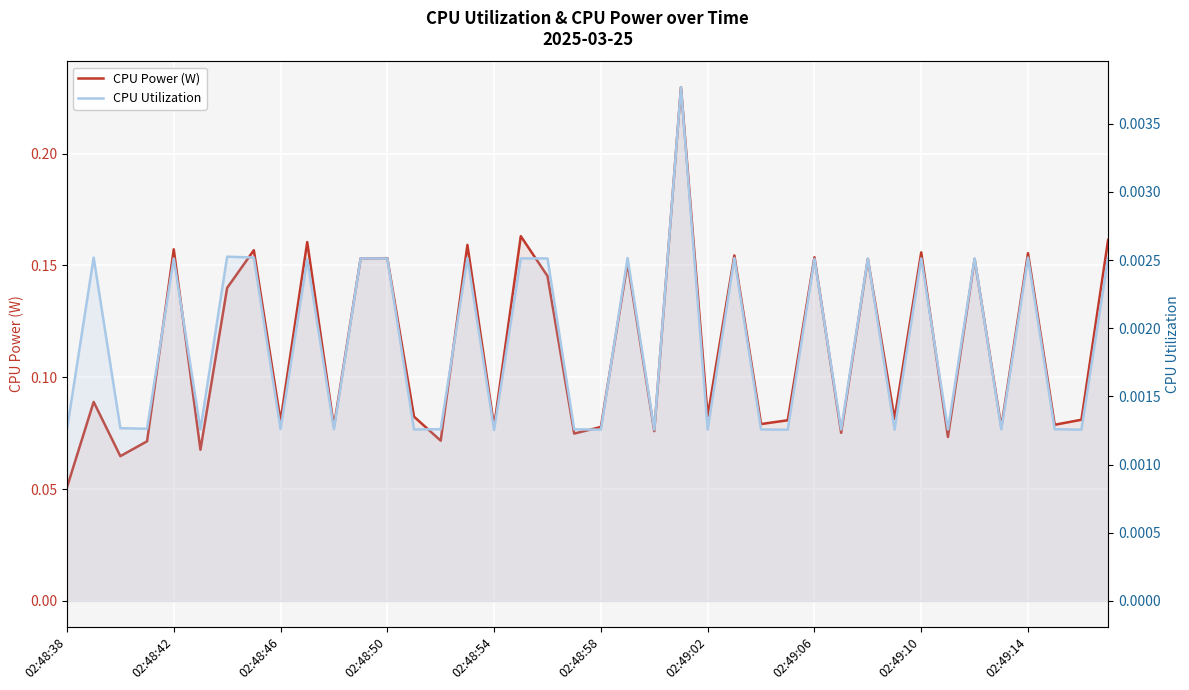

How many lines are shown in the chart?

2